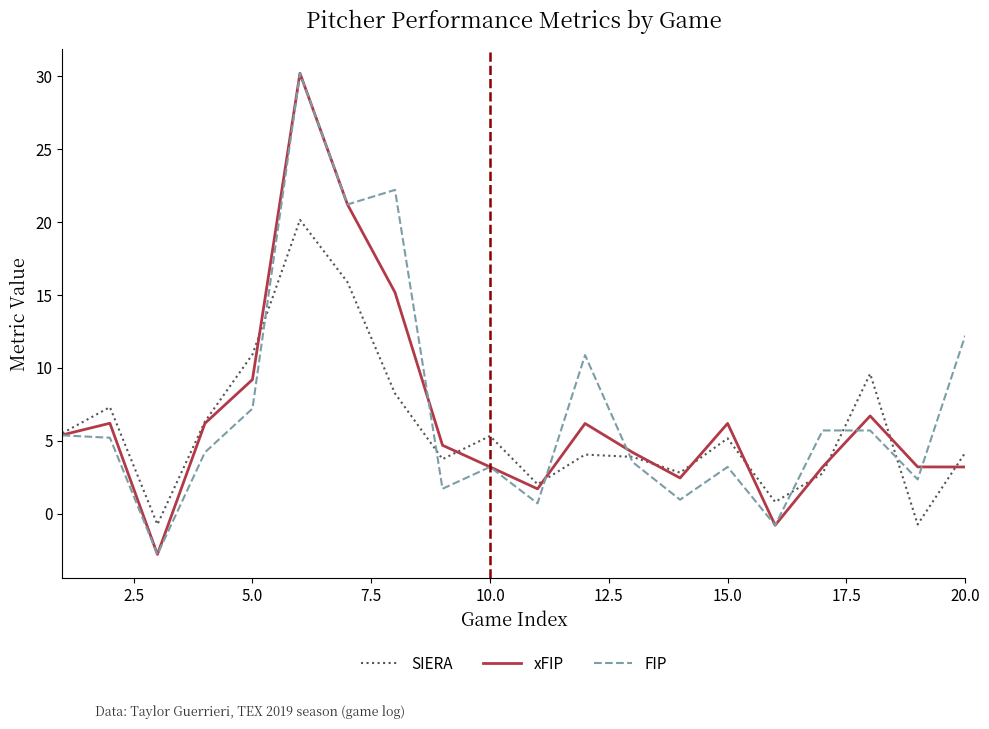

What is the smallest value displayed?

-2.8